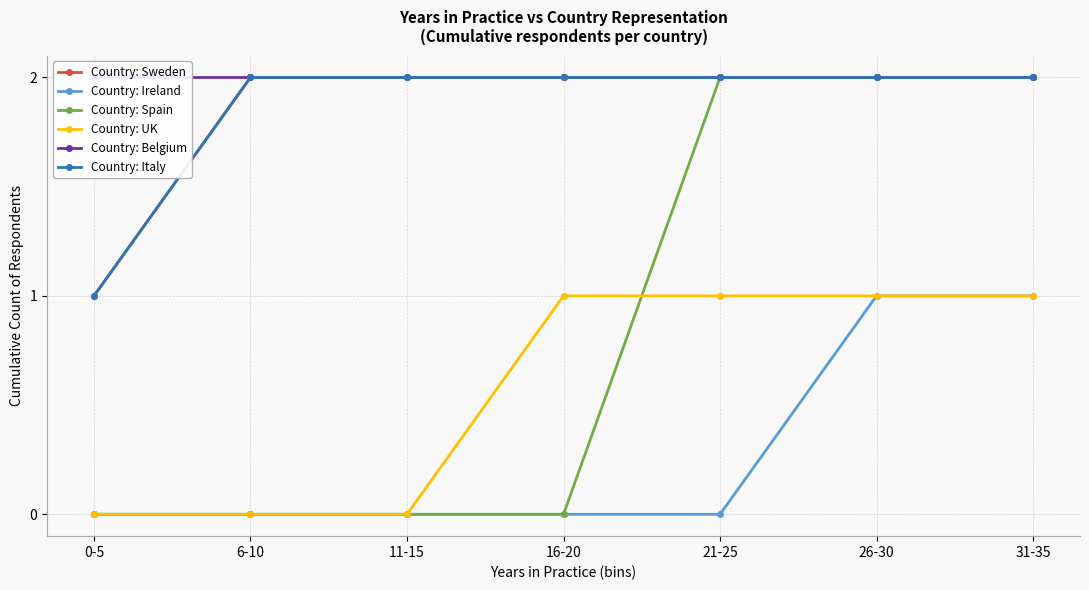

Reading right to left, extract all data points from this chart.

Country: Sweden: 2	2	2	2	2	2	1
Country: Ireland: 1	1	0	0	0	0	0
Country: Spain: 2	2	2	0	0	0	0
Country: UK: 1	1	1	1	0	0	0
Country: Belgium: 2	2	2	2	2	2	2
Country: Italy: 2	2	2	2	2	2	1